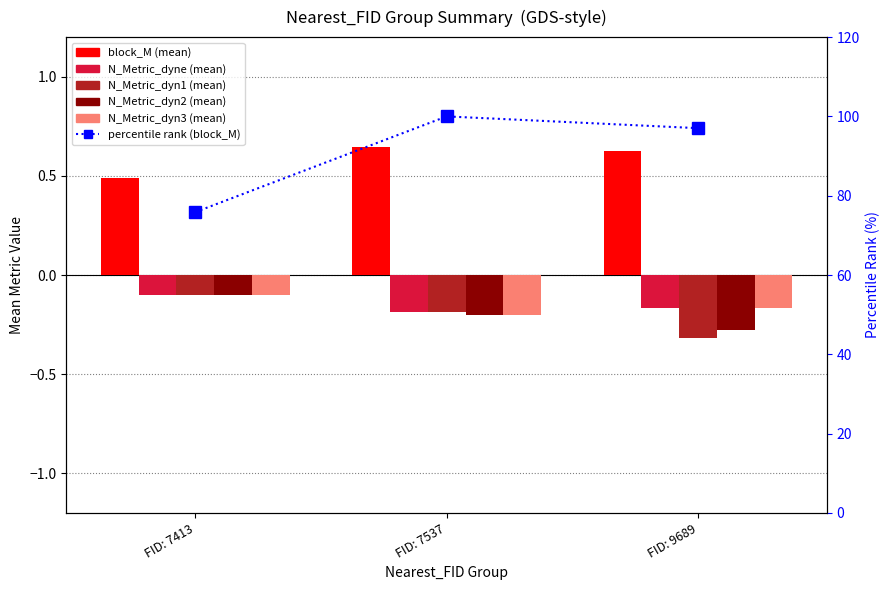

Reading left to right, list all the values displayed in this chart.

block_M: FID: 7413=0.5	FID: 7537=0.6	FID: 9689=0.6
N_Metric_dyne: FID: 7413=-0.1	FID: 7537=-0.2	FID: 9689=-0.2
N_Metric_dyn1: FID: 7413=-0.1	FID: 7537=-0.2	FID: 9689=-0.3
N_Metric_dyn2: FID: 7413=-0.1	FID: 7537=-0.2	FID: 9689=-0.3
N_Metric_dyn3: FID: 7413=-0.1	FID: 7537=-0.2	FID: 9689=-0.2
percentile rank (block_M): FID: 7413=75.9	FID: 7537=100.0	FID: 9689=97.0